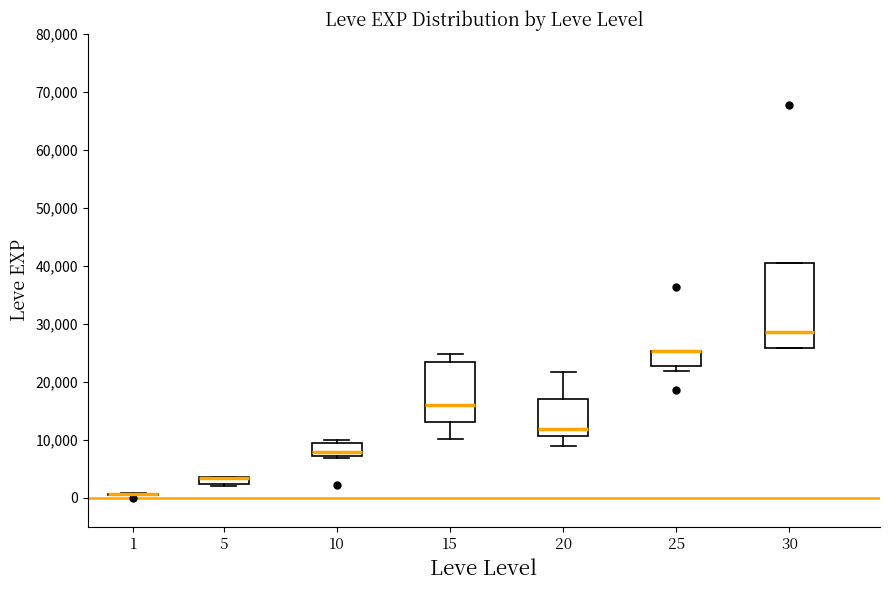

Where is the lower edge of the box at x = 20 on the y-axis? The values are not printed on the chart, so give them approximately, as read against the axis.

11000